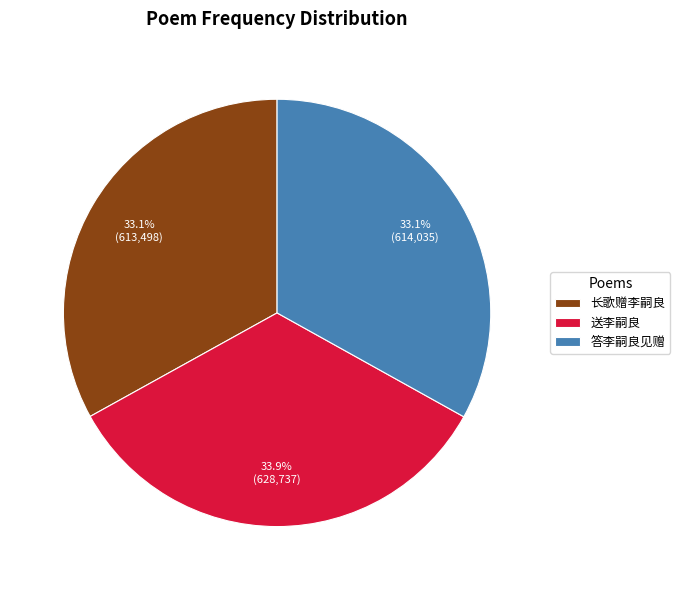

To the nearest percent, what is the average slice percentage?

33%